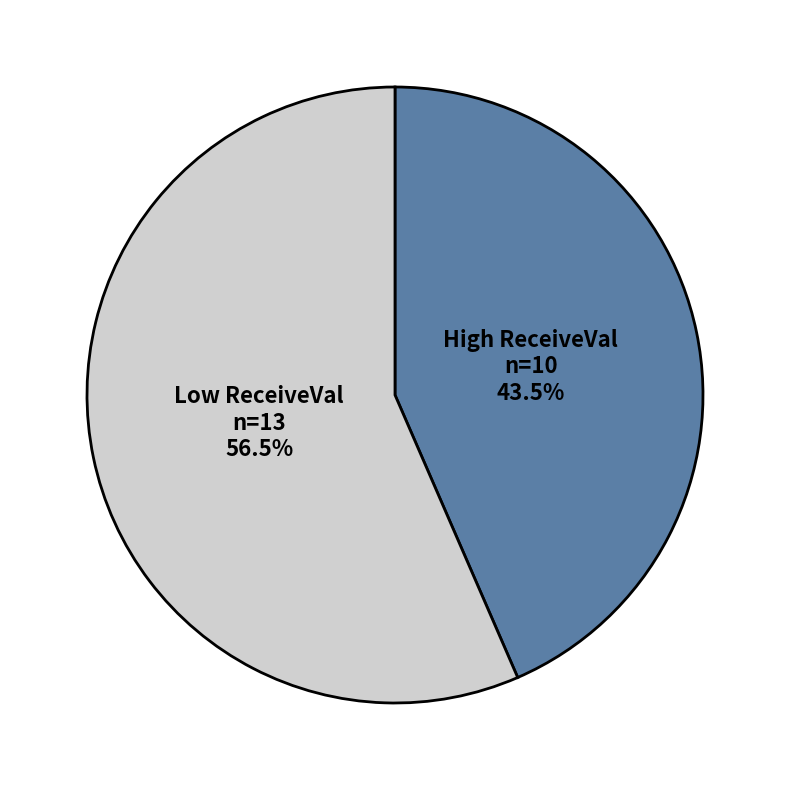

Does any single category account for the majority?

Yes